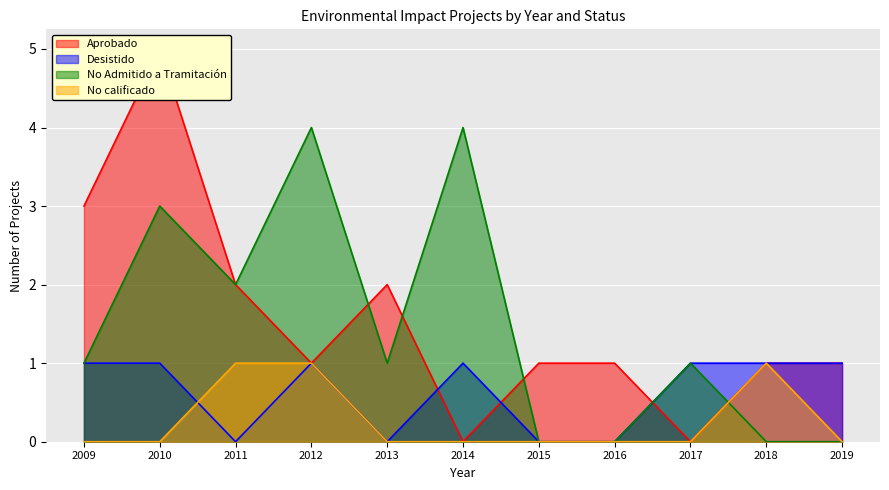

Rank the categories by No calificado value from lowest to highest.

2009, 2010, 2013, 2014, 2015, 2016, 2017, 2019, 2011, 2012, 2018